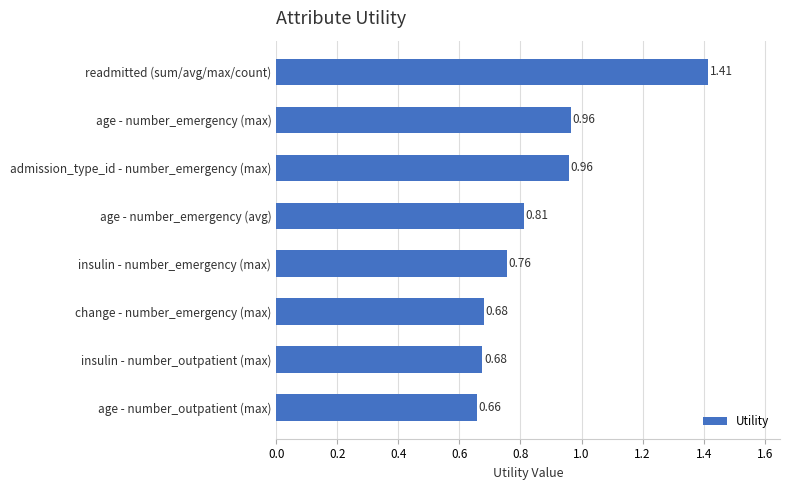

Between readmitted (sum/avg/max/count) and insulin - number_emergency (max), which is larger?

readmitted (sum/avg/max/count)